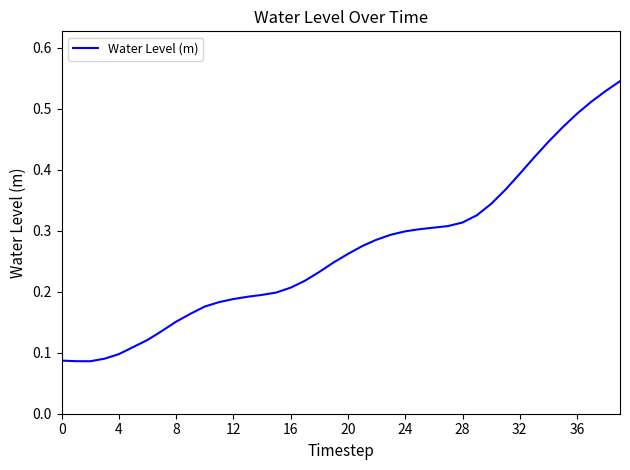

What is the sum of all values?

10.7